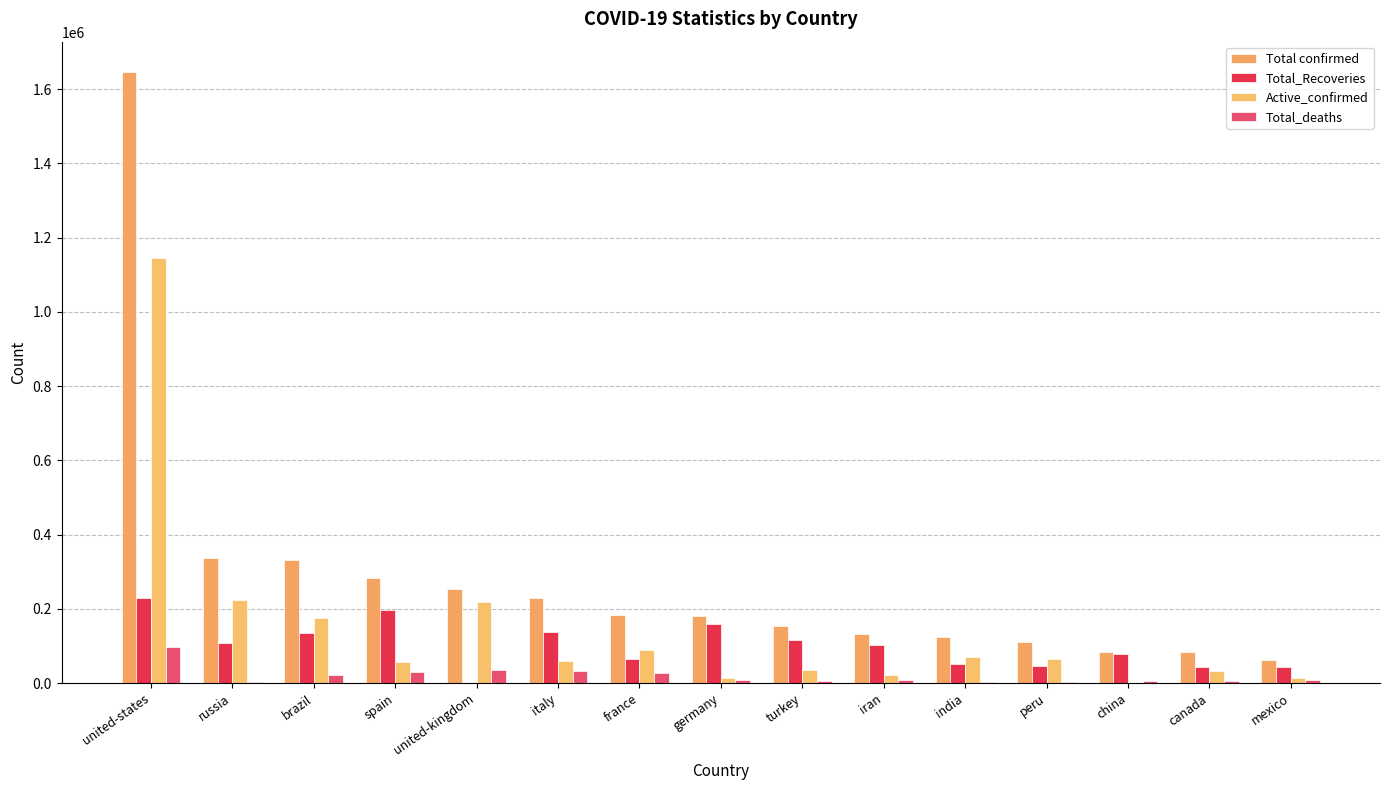

What is the label of the 3rd bar from the left?

brazil